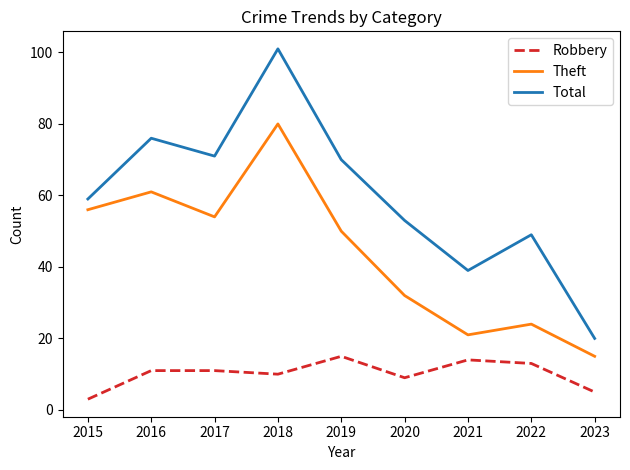

What is the total value across all series at 2018?

191